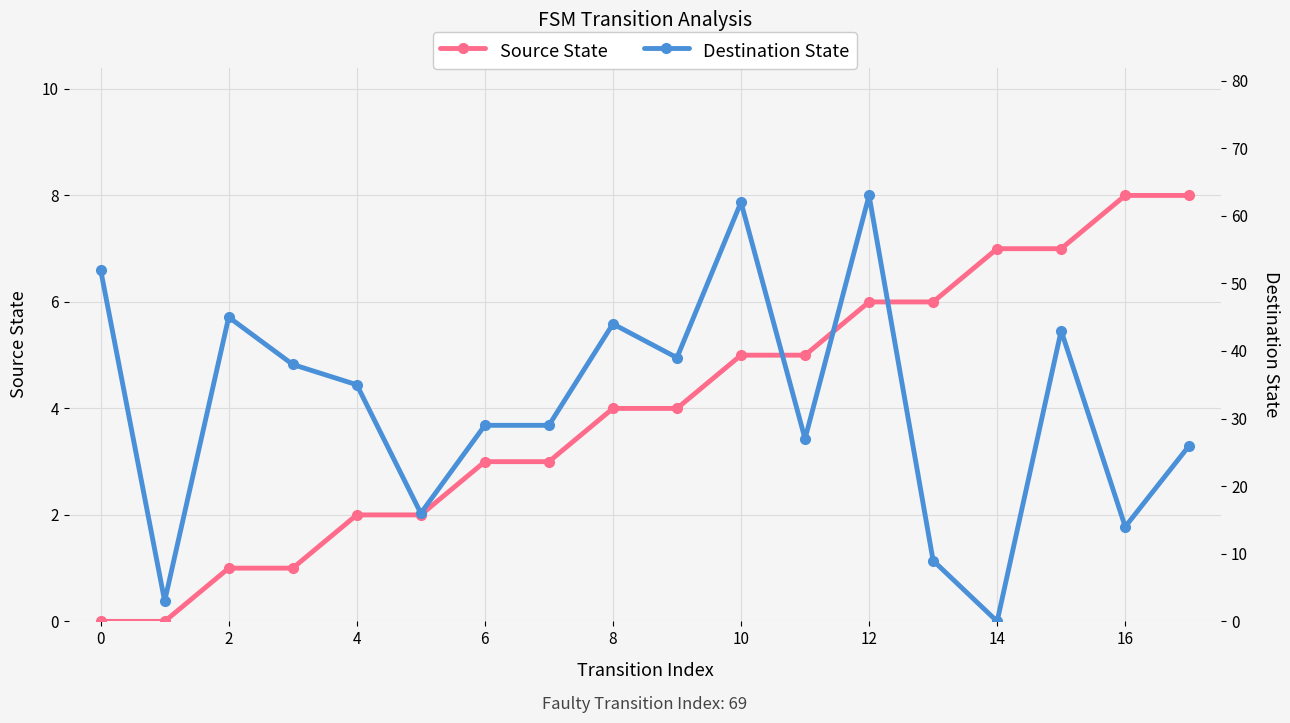

Is the value of Source State at 15 greater than the value of Destination State at 16?

No